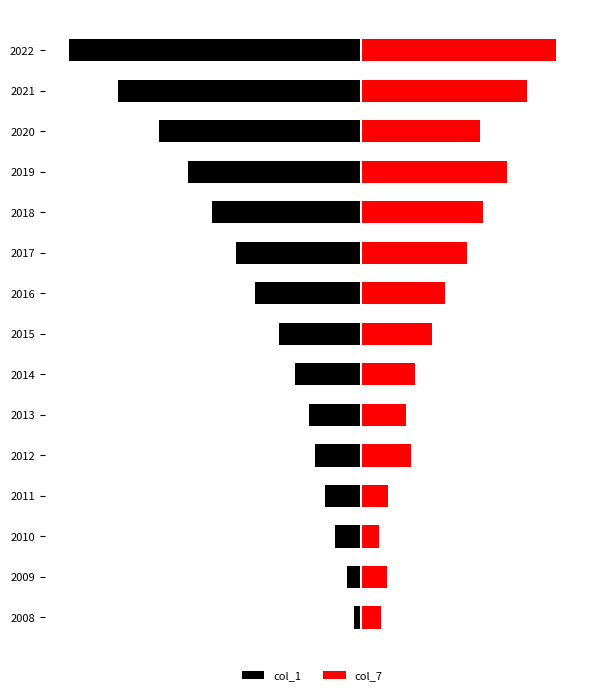

What is the total value across all series at 2020?

-147518